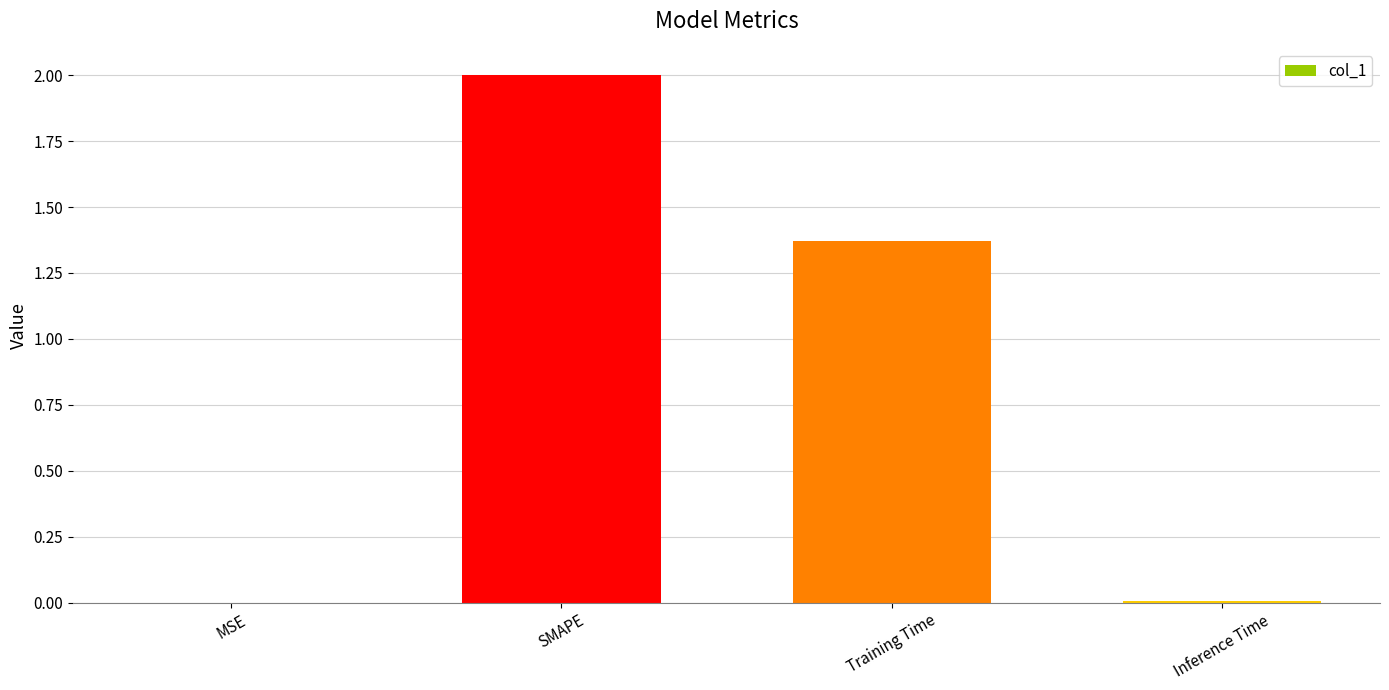

What is the greatest value displayed?

2.0